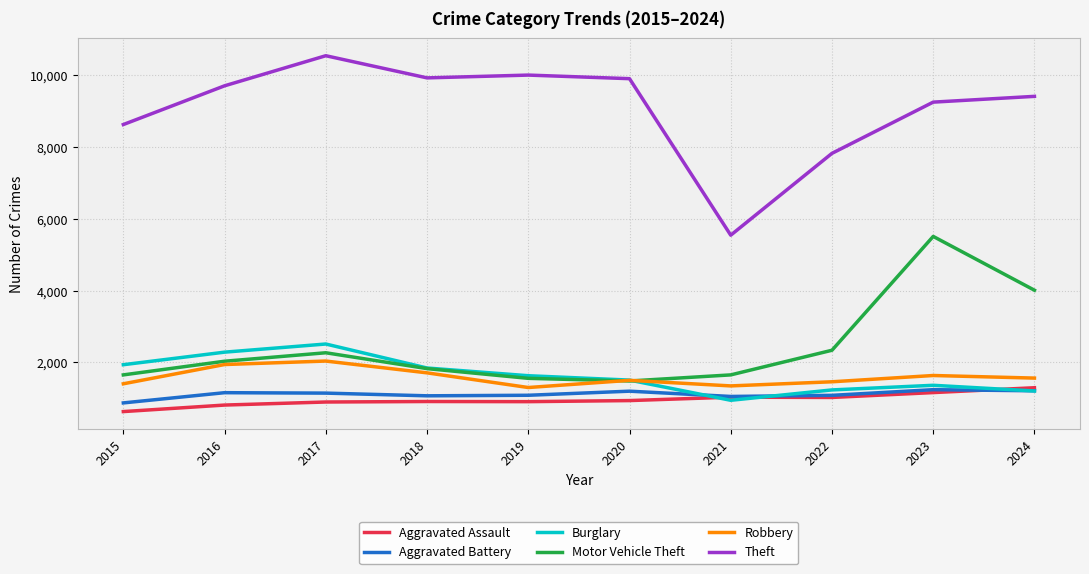

At how many categories does at least one series exceed 2399?

10